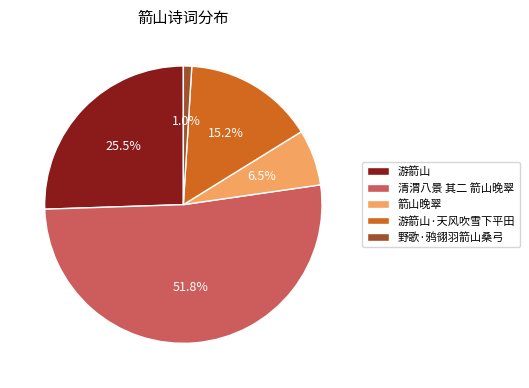

Rank the categories by value from lowest to highest.

野歌·鸦翎羽箭山桑弓, 箭山晚翠, 游箭山·天风吹雪下平田, 游箭山, 清渭八景 其二 箭山晚翠